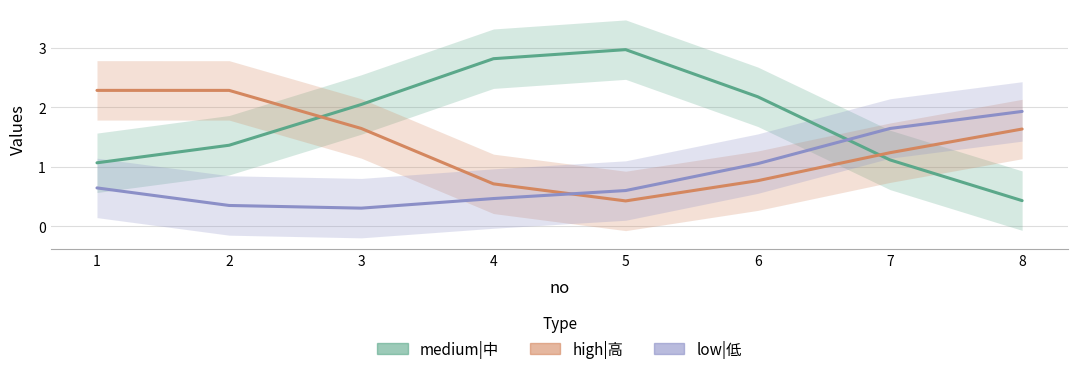

At which category is the sum across all series the highest?

4